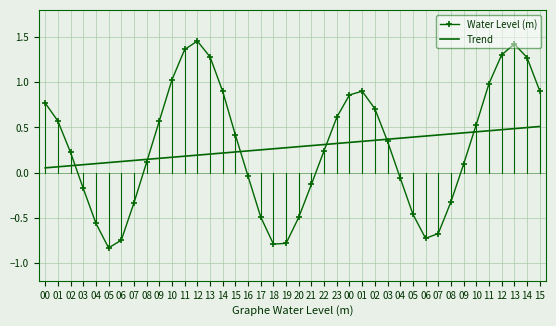

What is the total value across all series at 08?

0.3